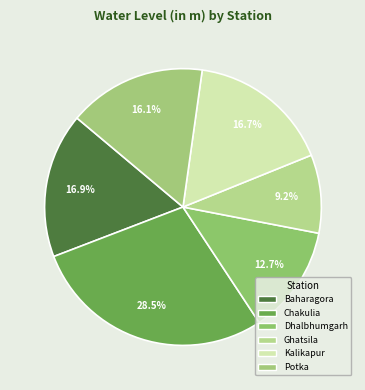

What is the smallest slice in the pie chart?

Ghatsila